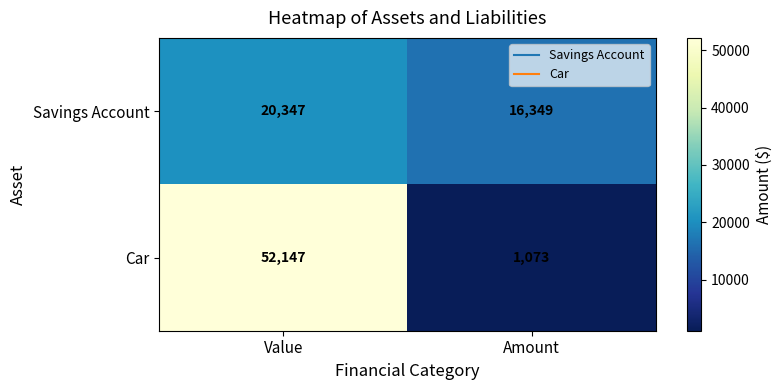

How many categories are shown in the chart?

2